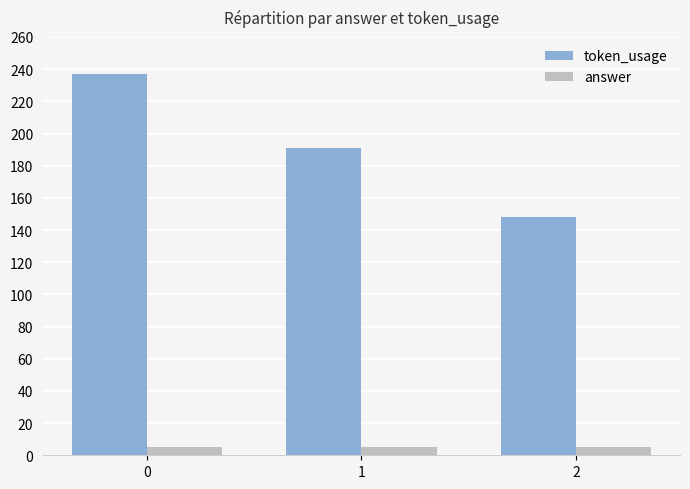

Count the number of categories in the chart.

3